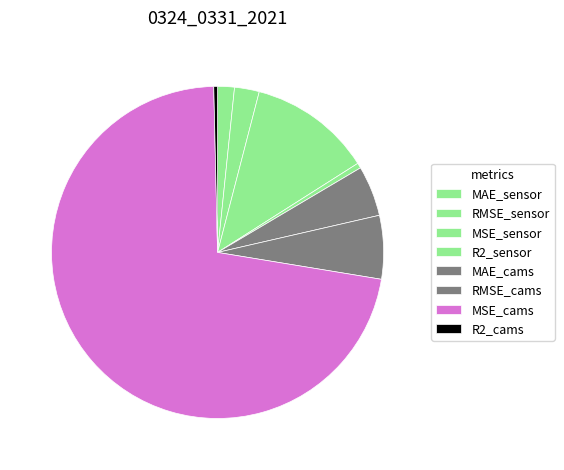

The MAE_sensor slice represents 15% of the pie. True or false?

False